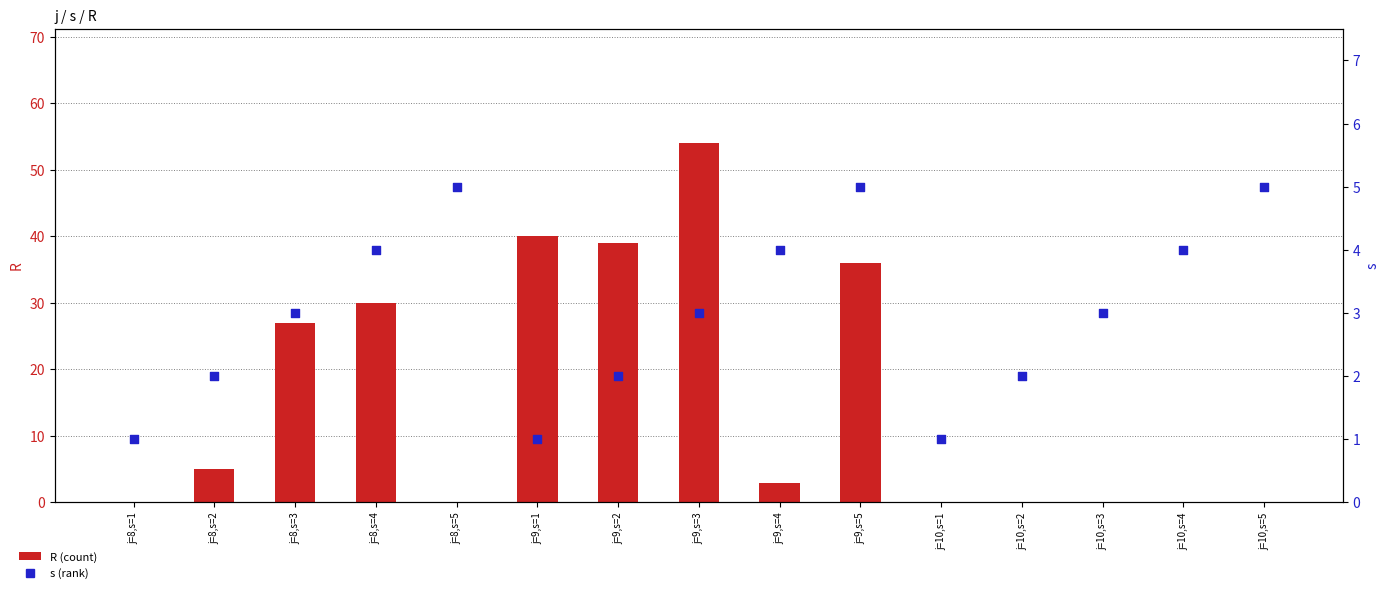

Which series contains the highest Y value?

R (count)